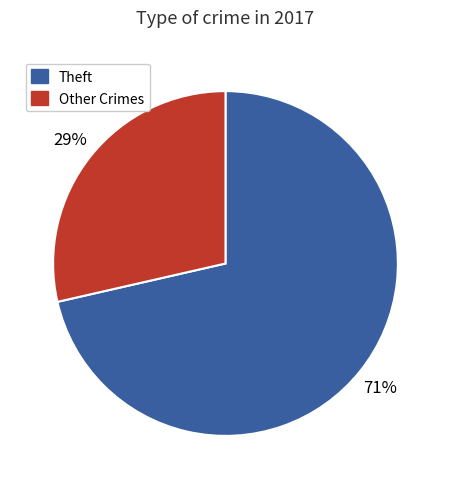

True or false: Other Crimes accounts for 29% of the total.

True